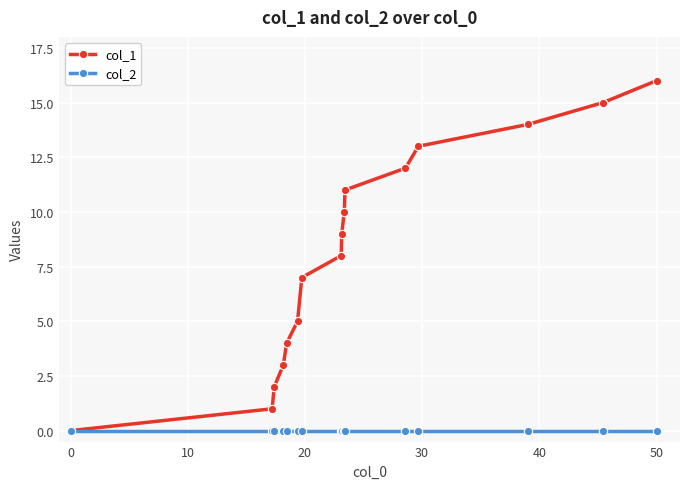

True or false: col_1 has more than 2 points higher than both neighbors.

False